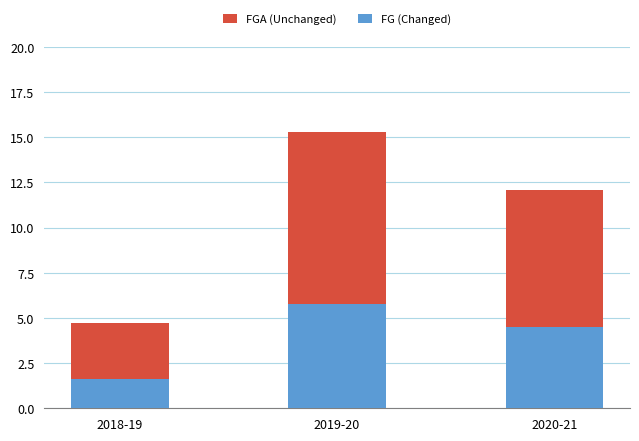

True or false: FGA (Unchanged) has a value of 1.9 at 2018-19.

False